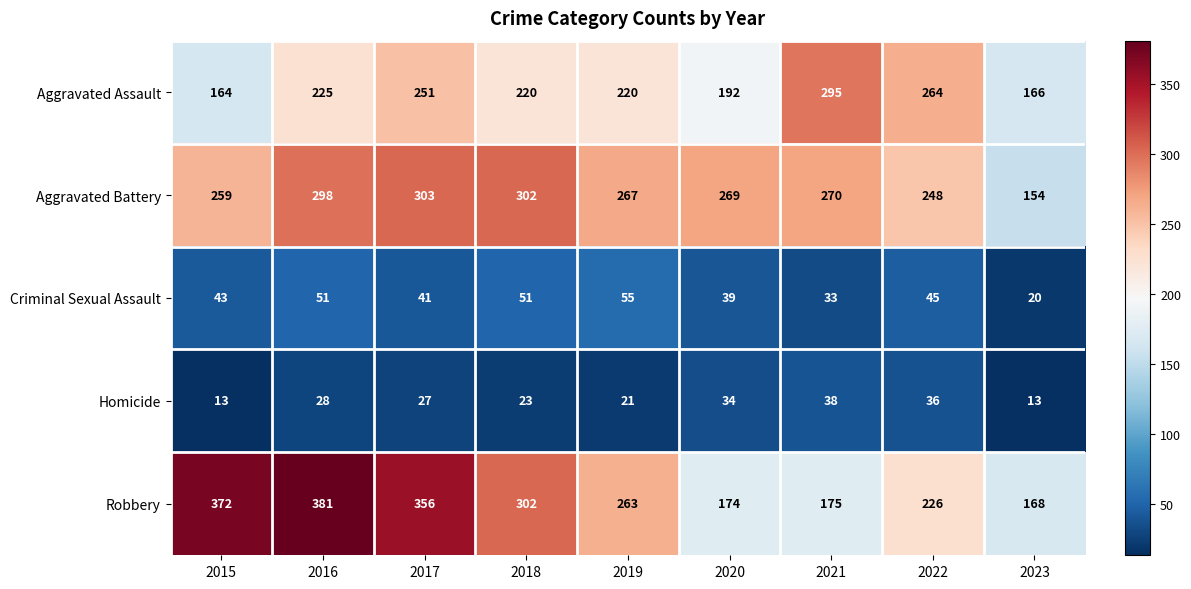

Which series has the largest range (max minus min)?

Robbery